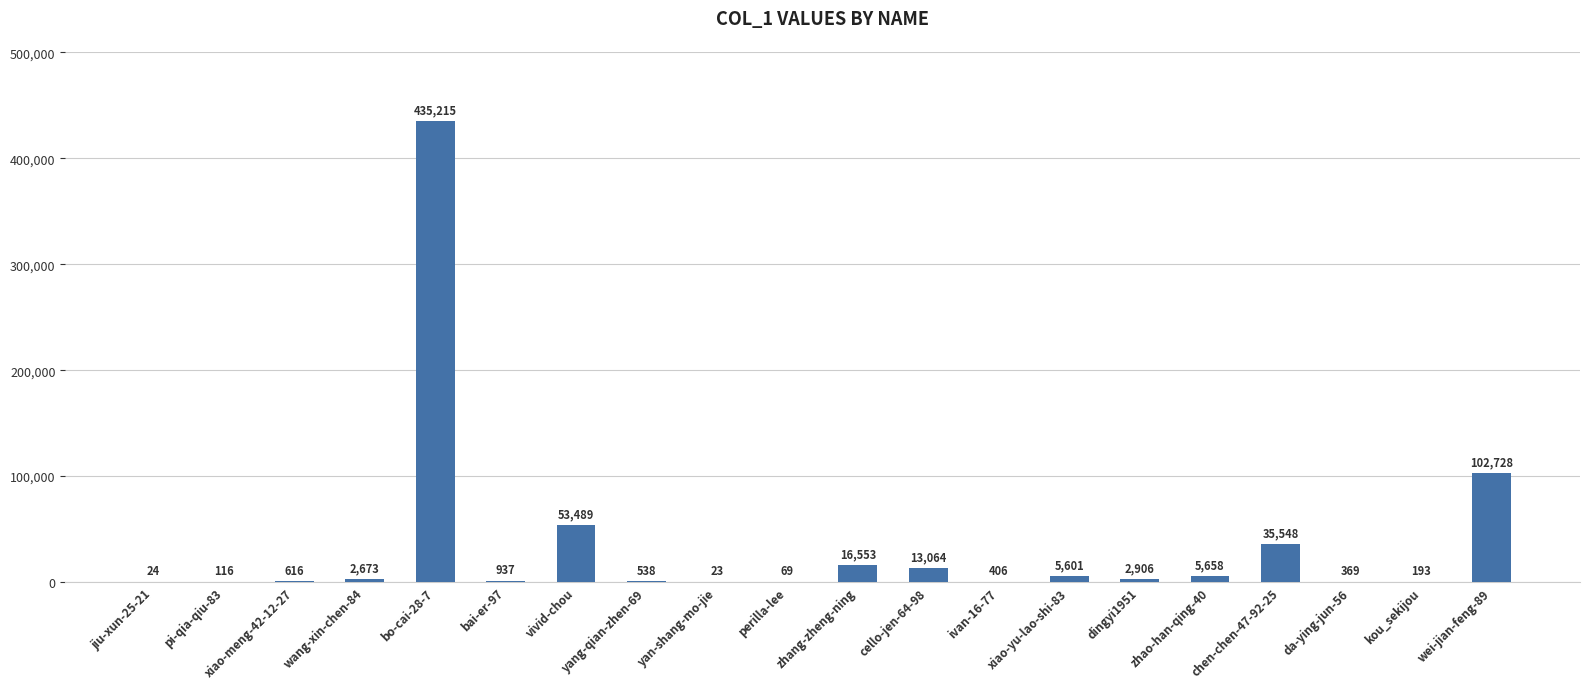

The chart shows a value of 5658 at zhao-han-qing-40. True or false?

True